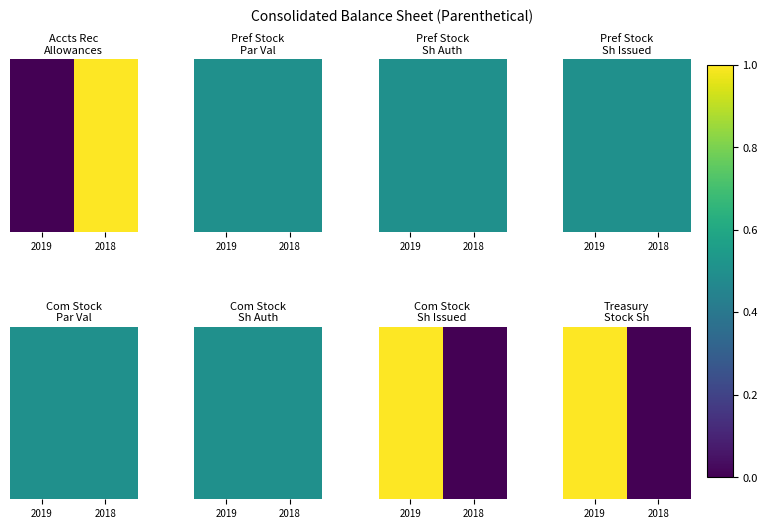

Reading left to right, extract all data points from this chart.

2019=1	2018=0